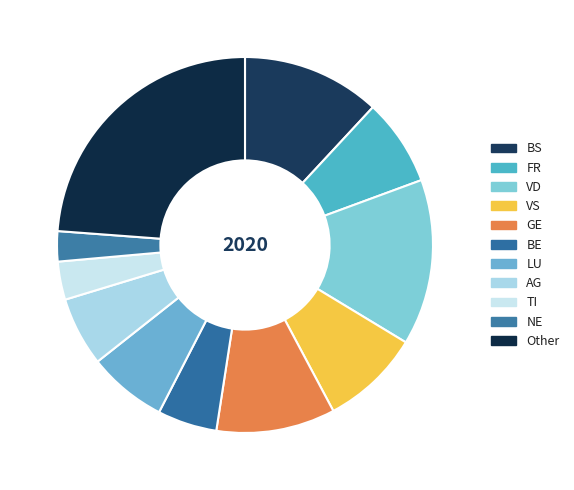

To the nearest percent, what portion does TI represent?

4%